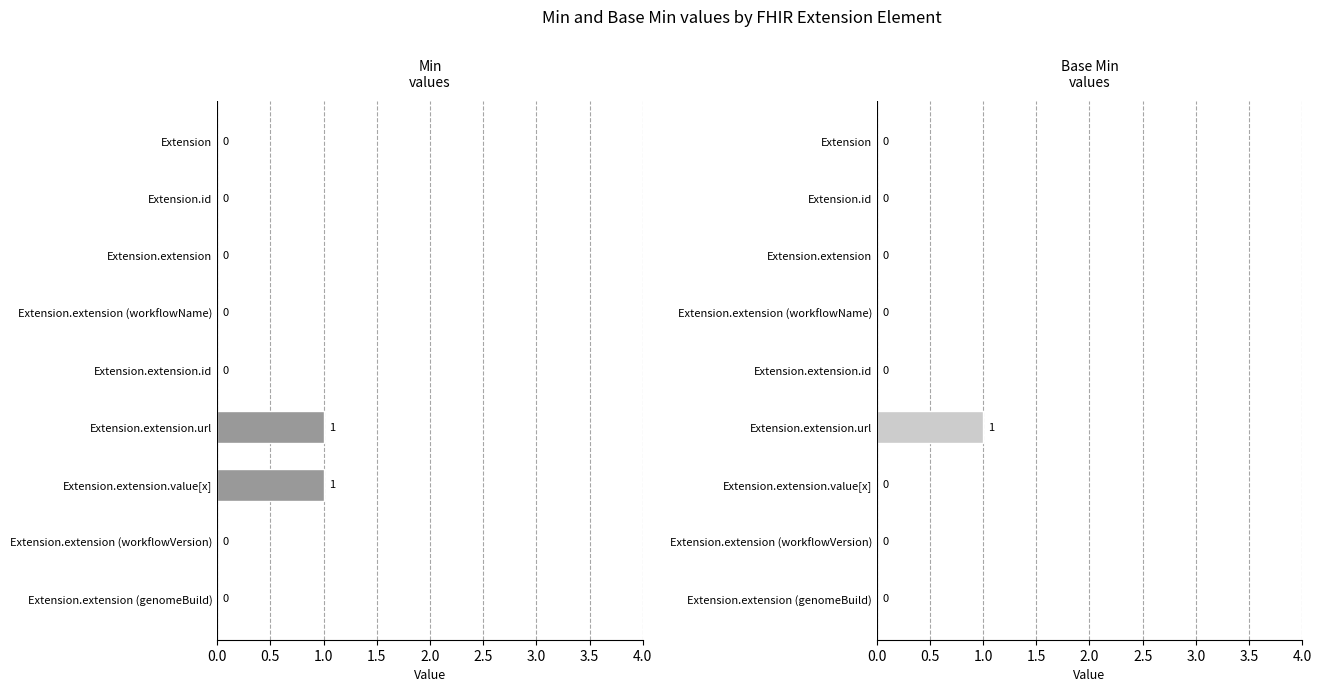

What are all the series names shown in the legend?

Min, Base Min